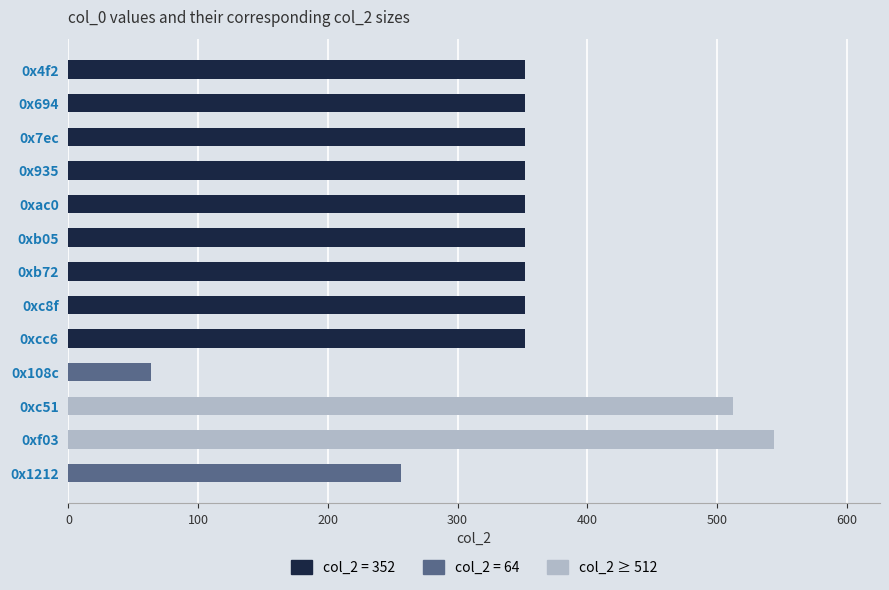

What is the label of the 9th bar from the top?

0xcc6